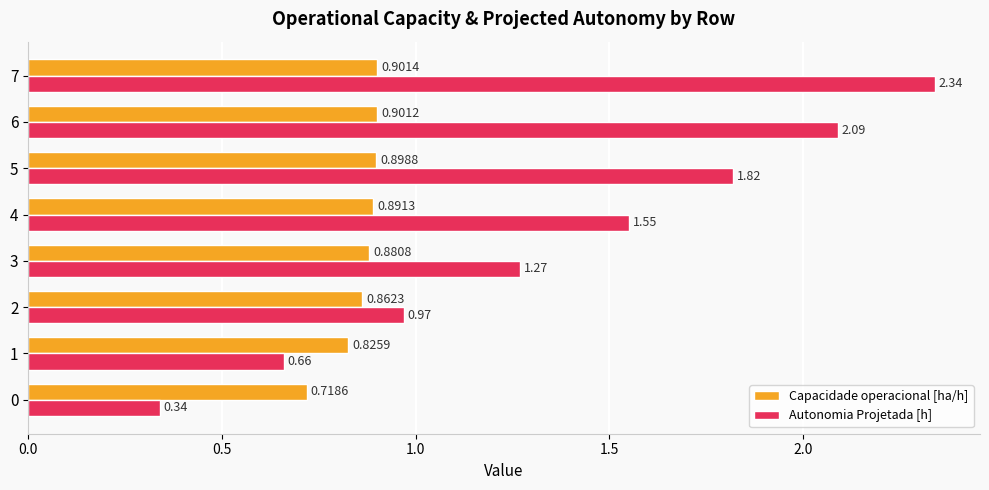

Rank the categories by Autonomia Projetada [h] value from lowest to highest.

0, 1, 2, 3, 4, 5, 6, 7